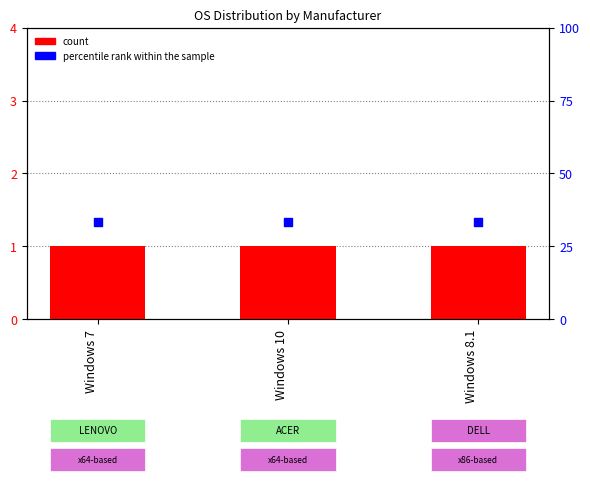

What are all the series names shown in the legend?

count, percentile rank within the sample